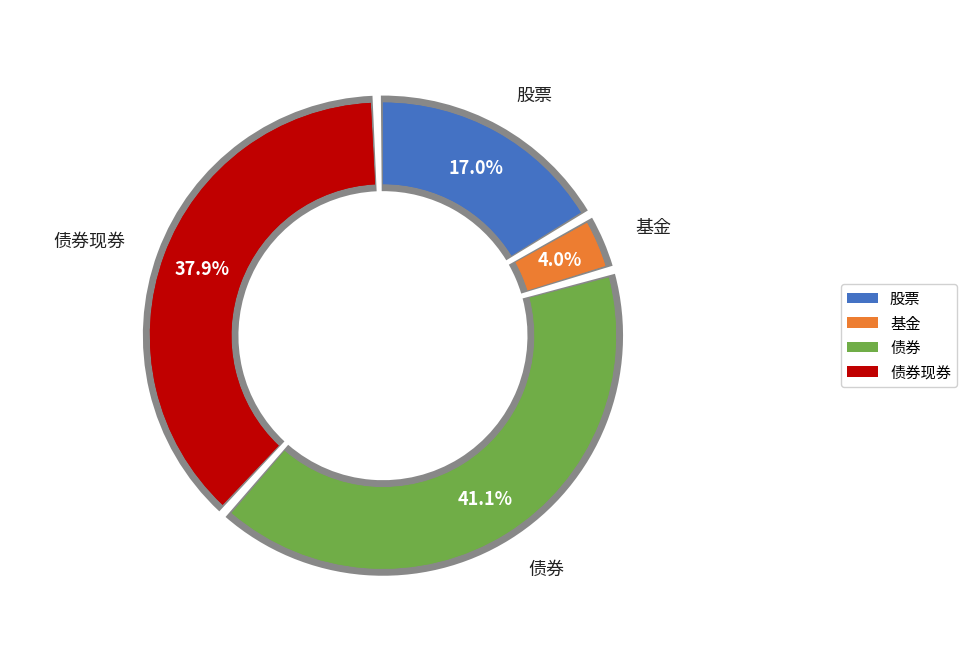

Rank the categories by value from highest to lowest.

债券, 债券现券, 股票, 基金